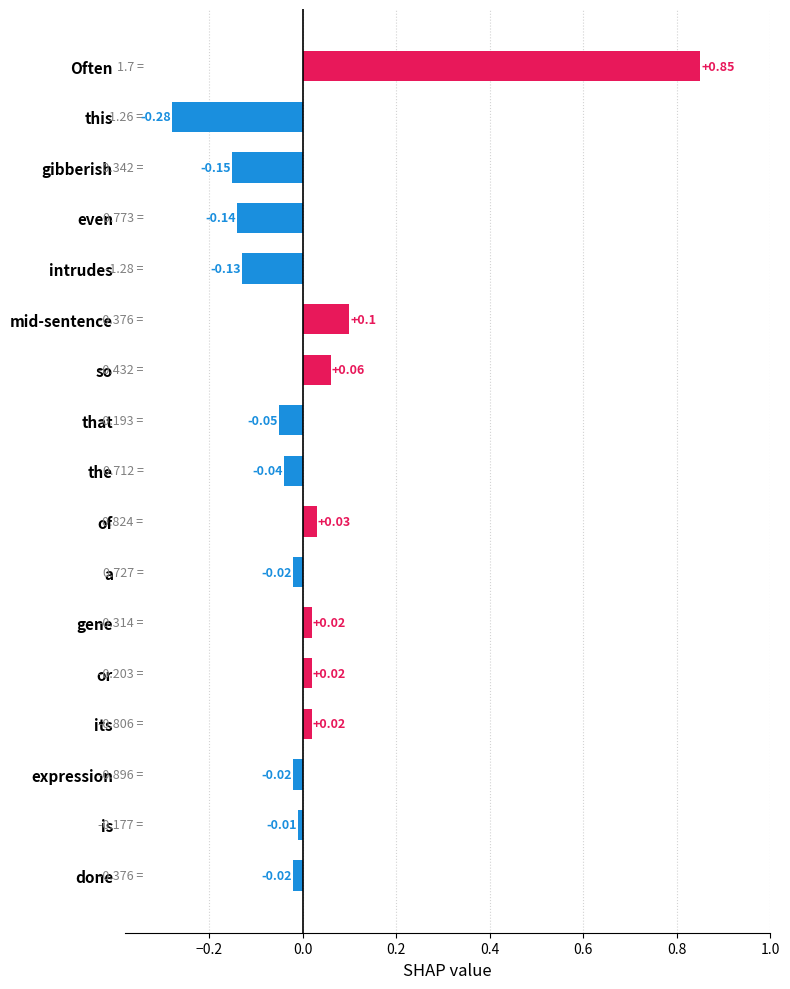

Does the chart contain stacked bars?

No